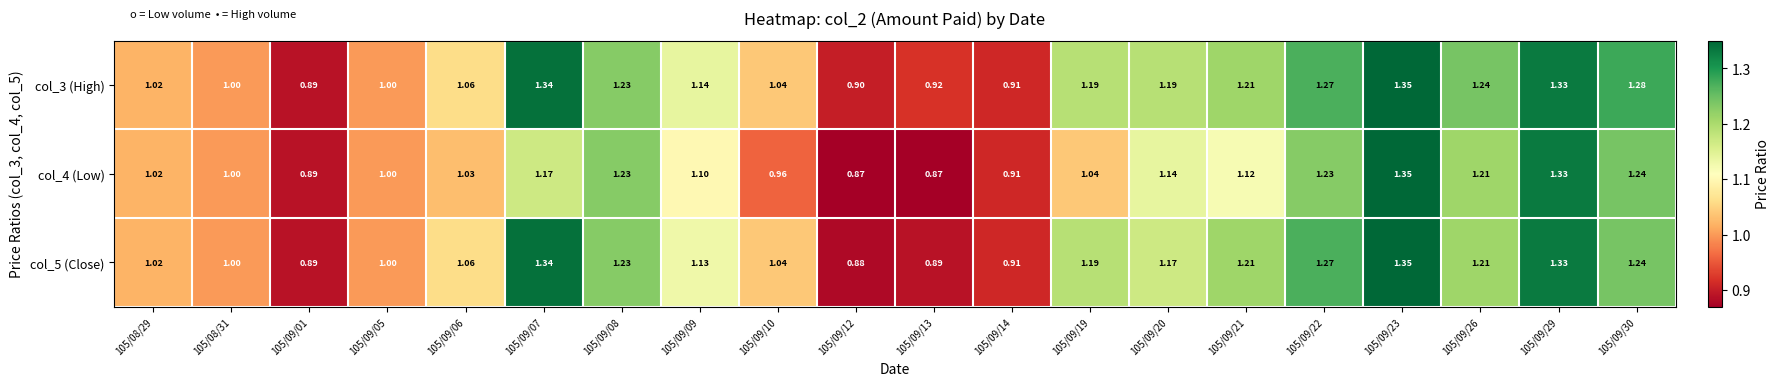

Is the value of col_4 (Low) at 105/09/19 greater than the value of col_5 (Close) at 105/09/13?

Yes